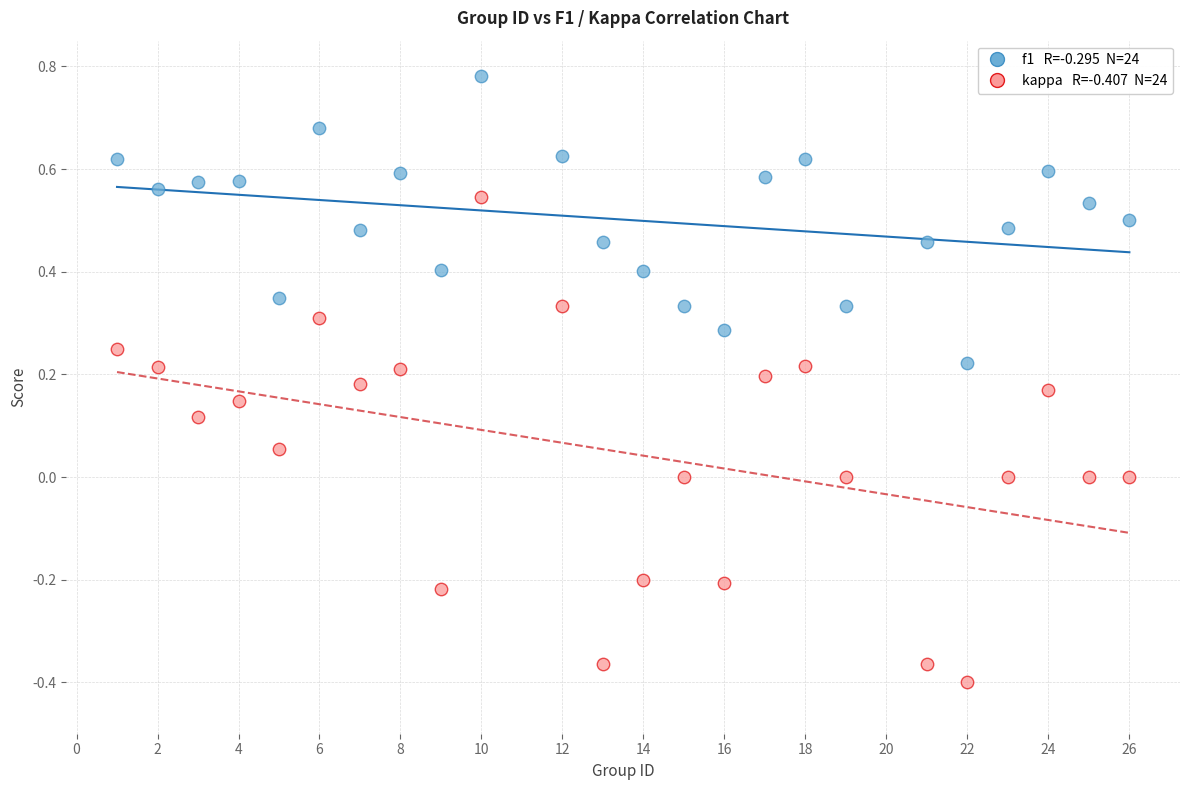

Across all data points, what is the range of Y values (max minus min)?

1.2